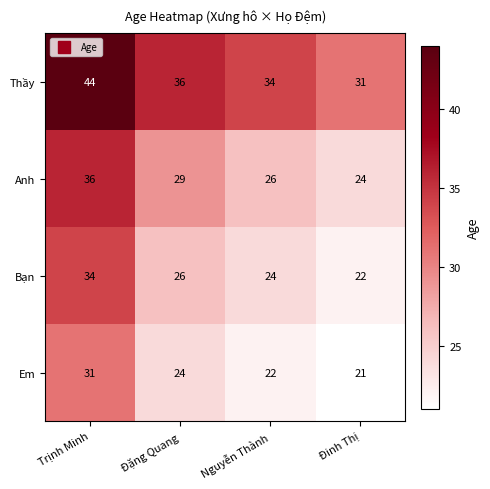

At which category is the sum across all series the highest?

Trịnh Minh